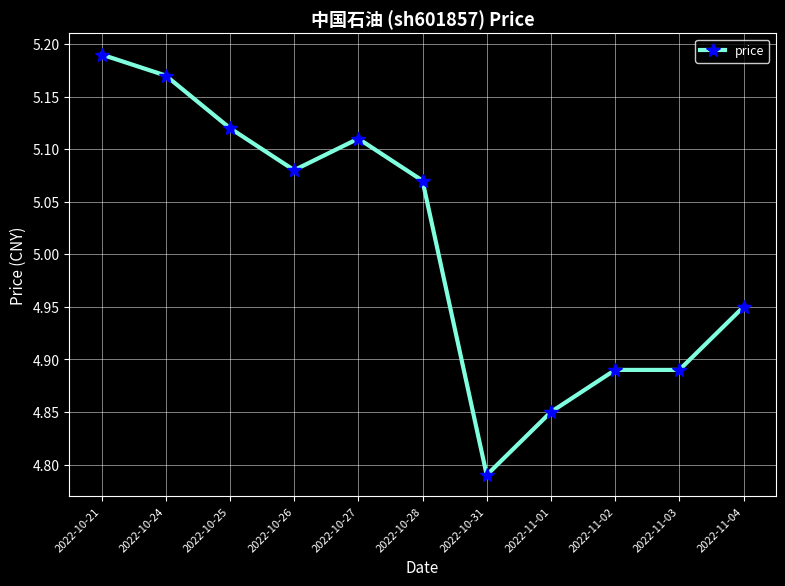

At which category does the chart reach its minimum across all series?

2022-10-31